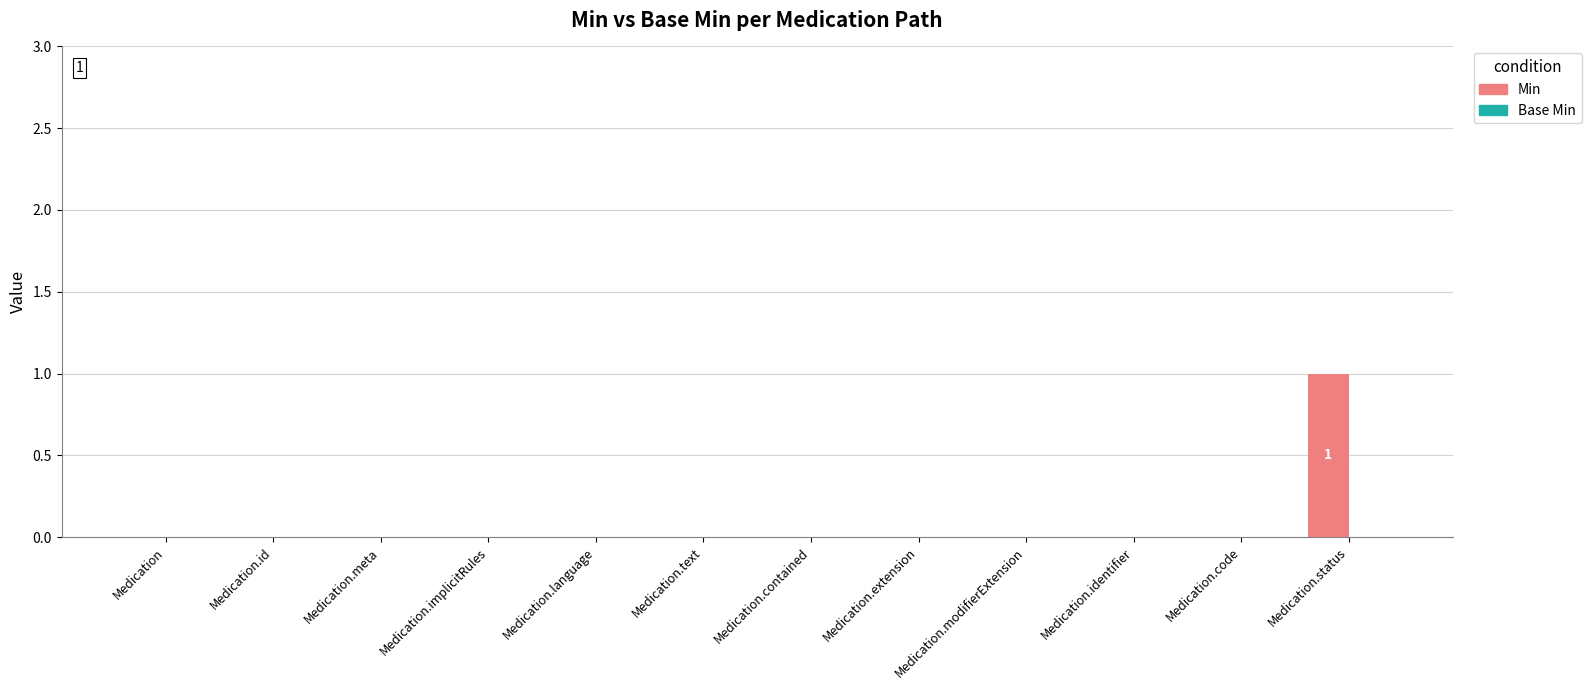

The value at Medication.meta is 0. True or false?

True